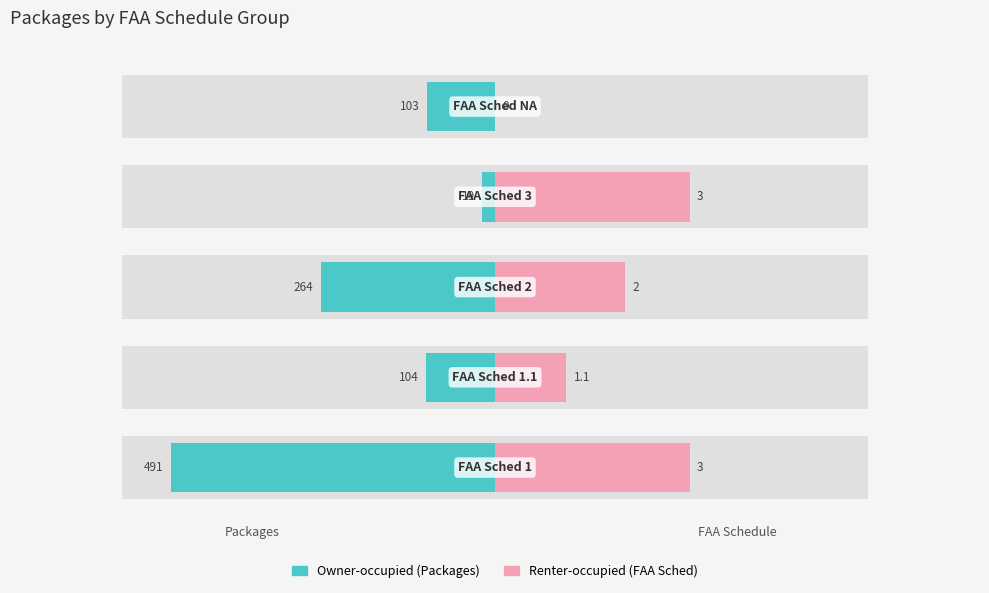

Where is Renter-occupied nearest to the value 147?

1